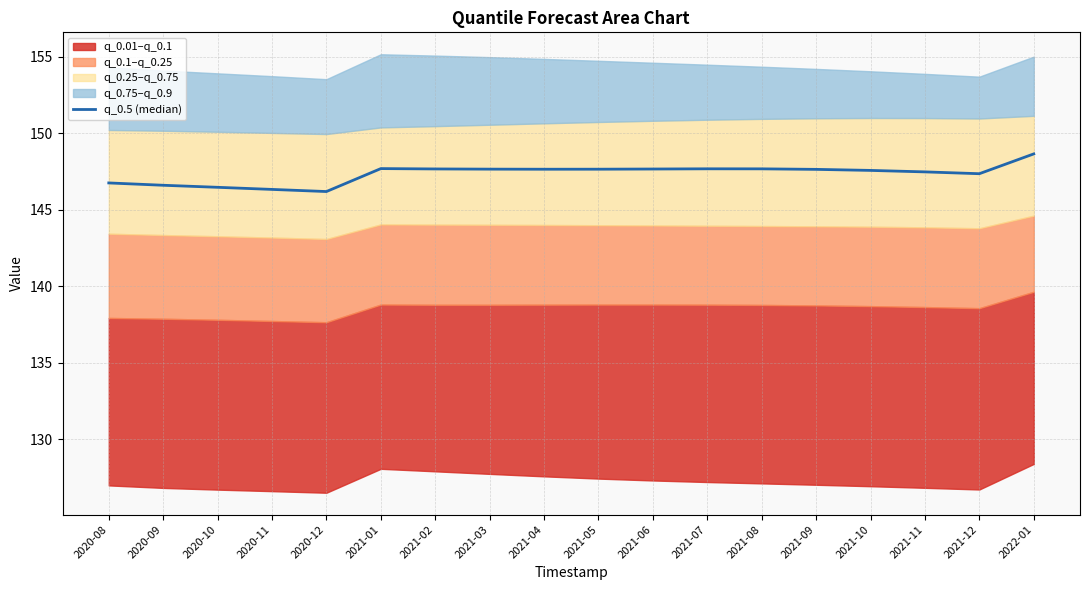

Where is the first local minimum?

2020-12